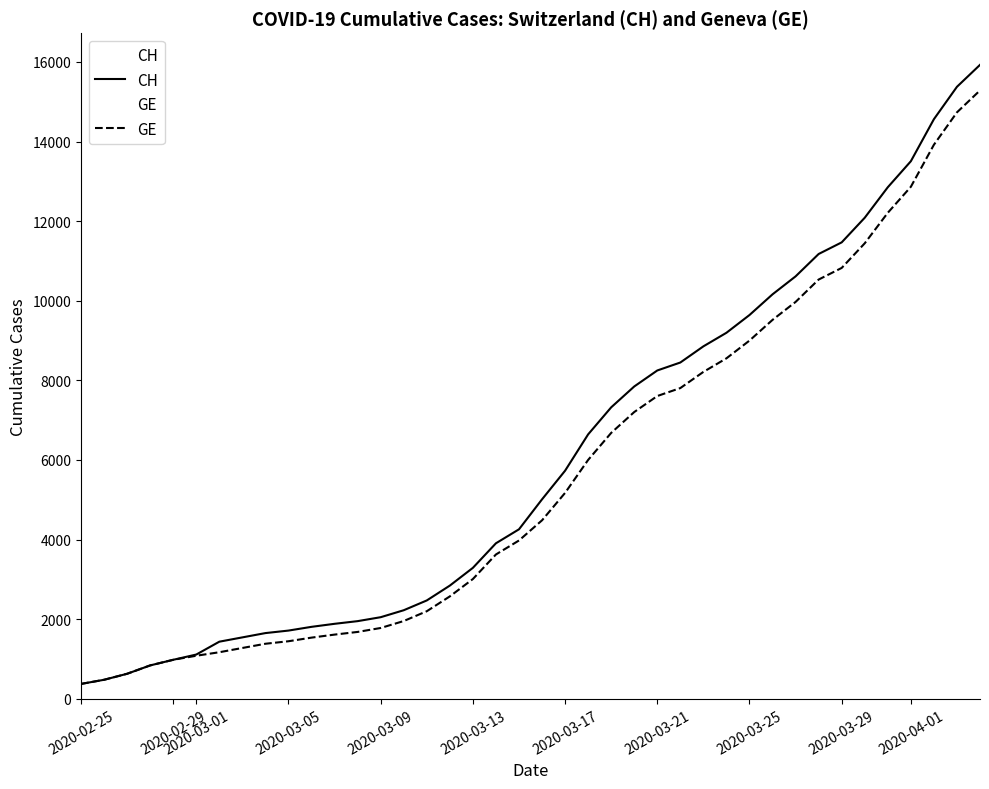

Which series has the widest spread of values?

CH